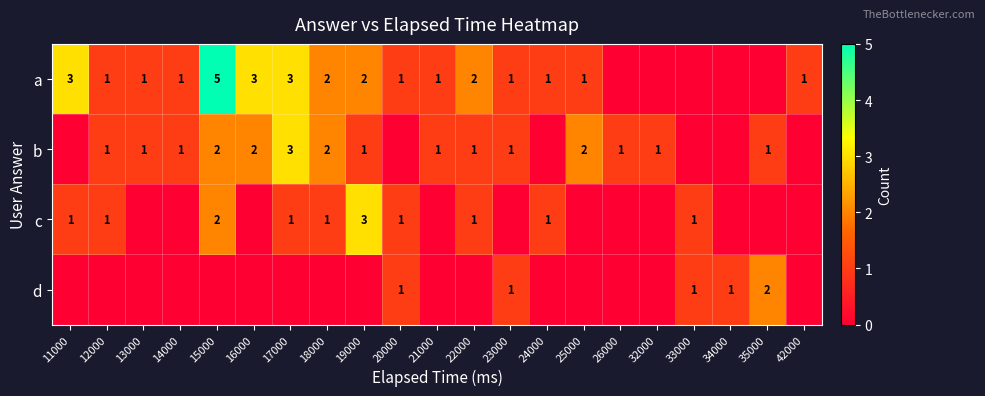

Is the value of b at 21000 greater than the value of a at 18000?

No